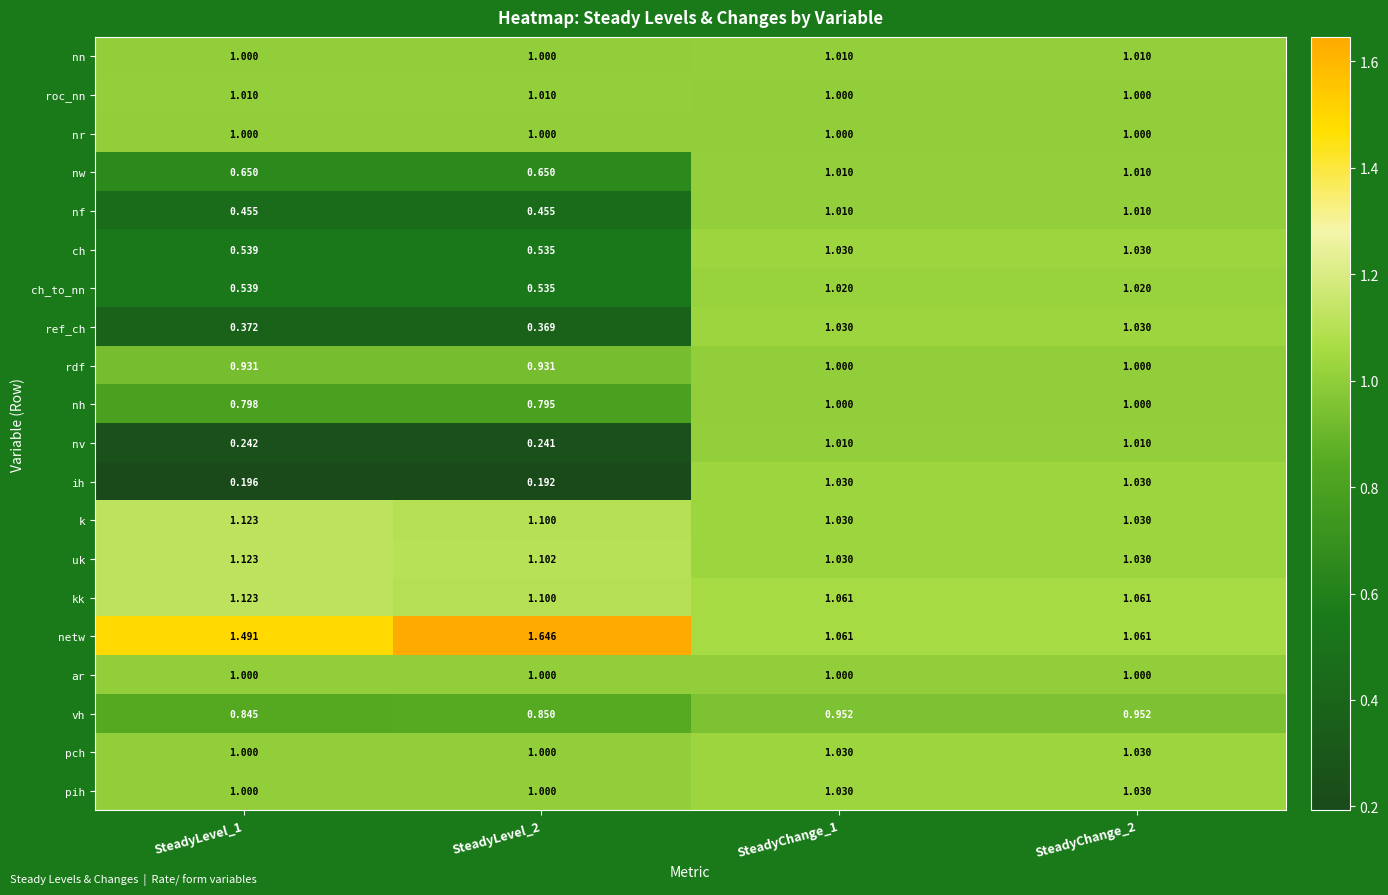

Which series changed the most between SteadyLevel_1 and SteadyChange_1?

ih